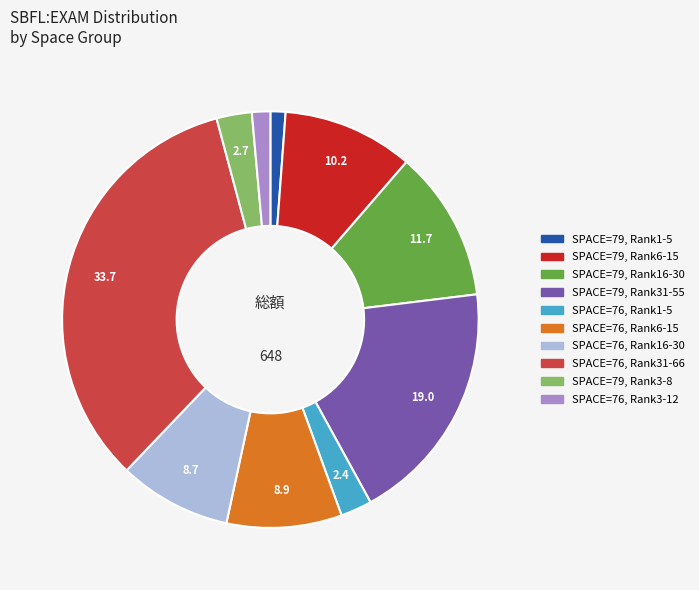

Does any single category account for the majority?

No